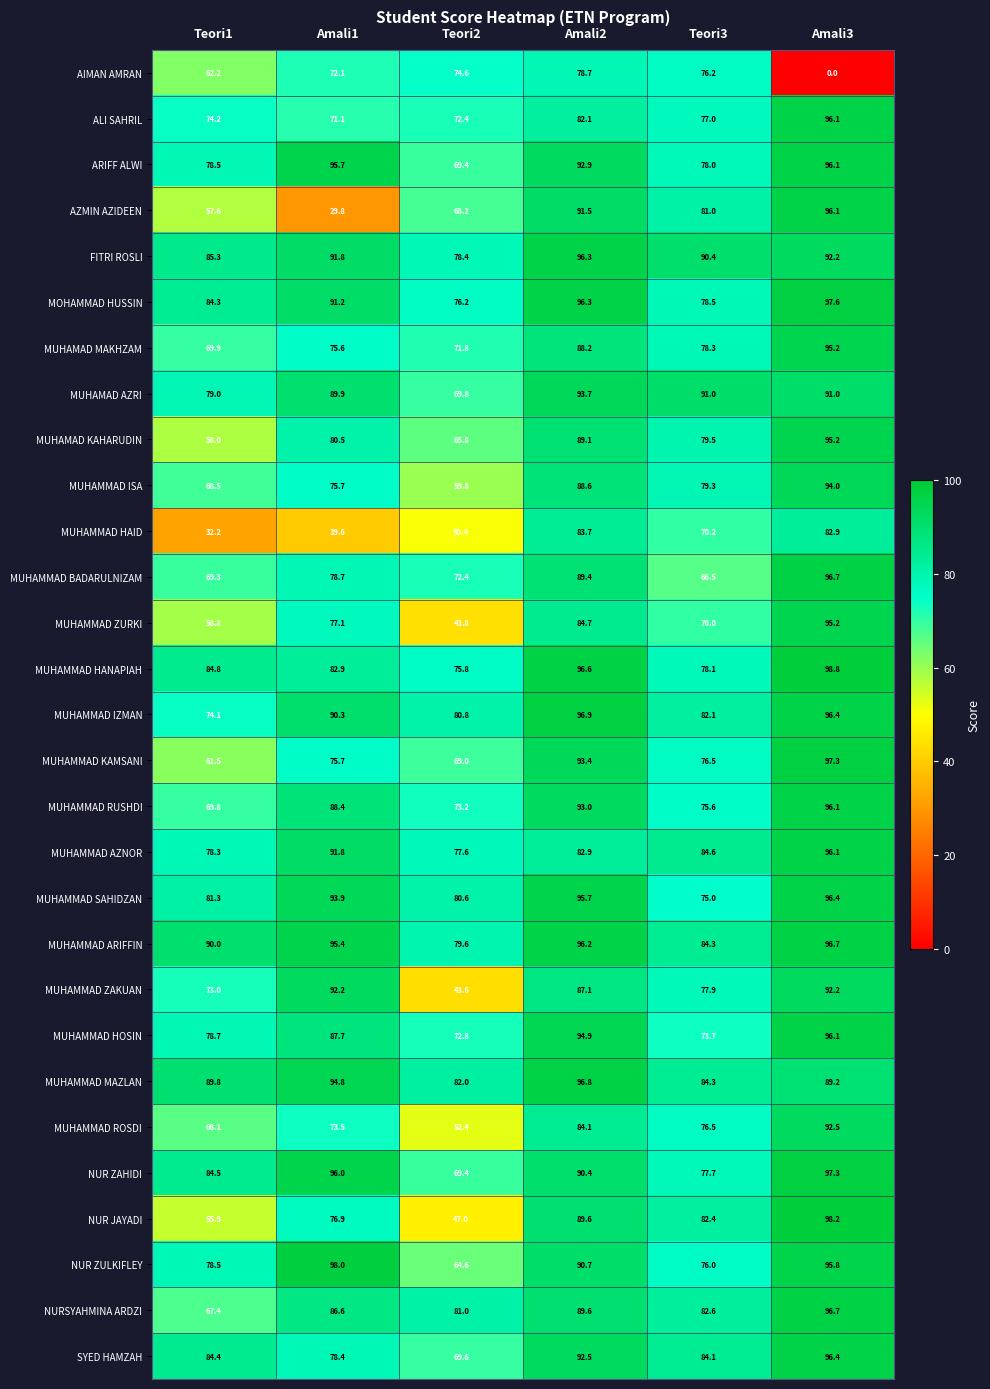

The value of MUHAMMAD HAID at Teori1 is 32.2. True or false?

True